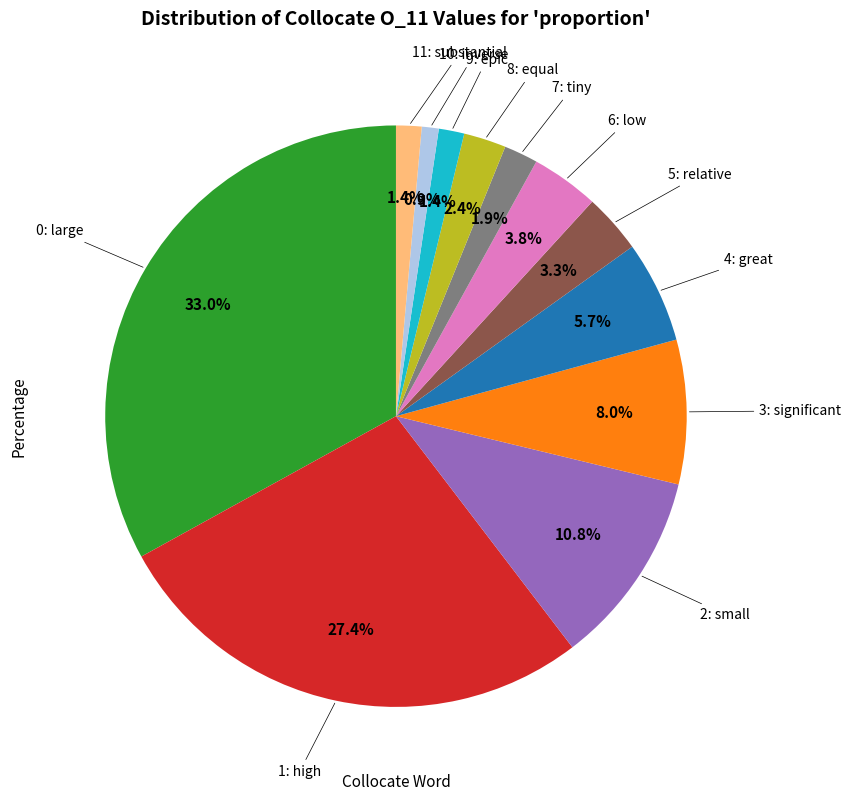

Is there any slice that represents more than half of the pie?

No